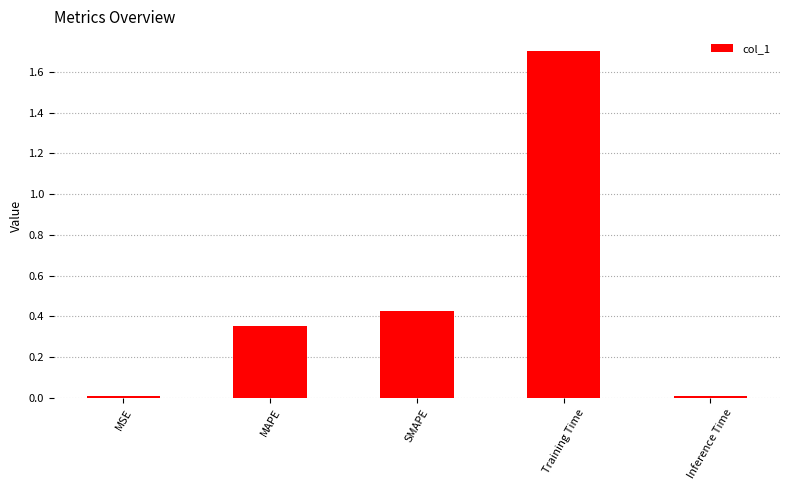

What is the difference between the maximum and minimum values?

1.7